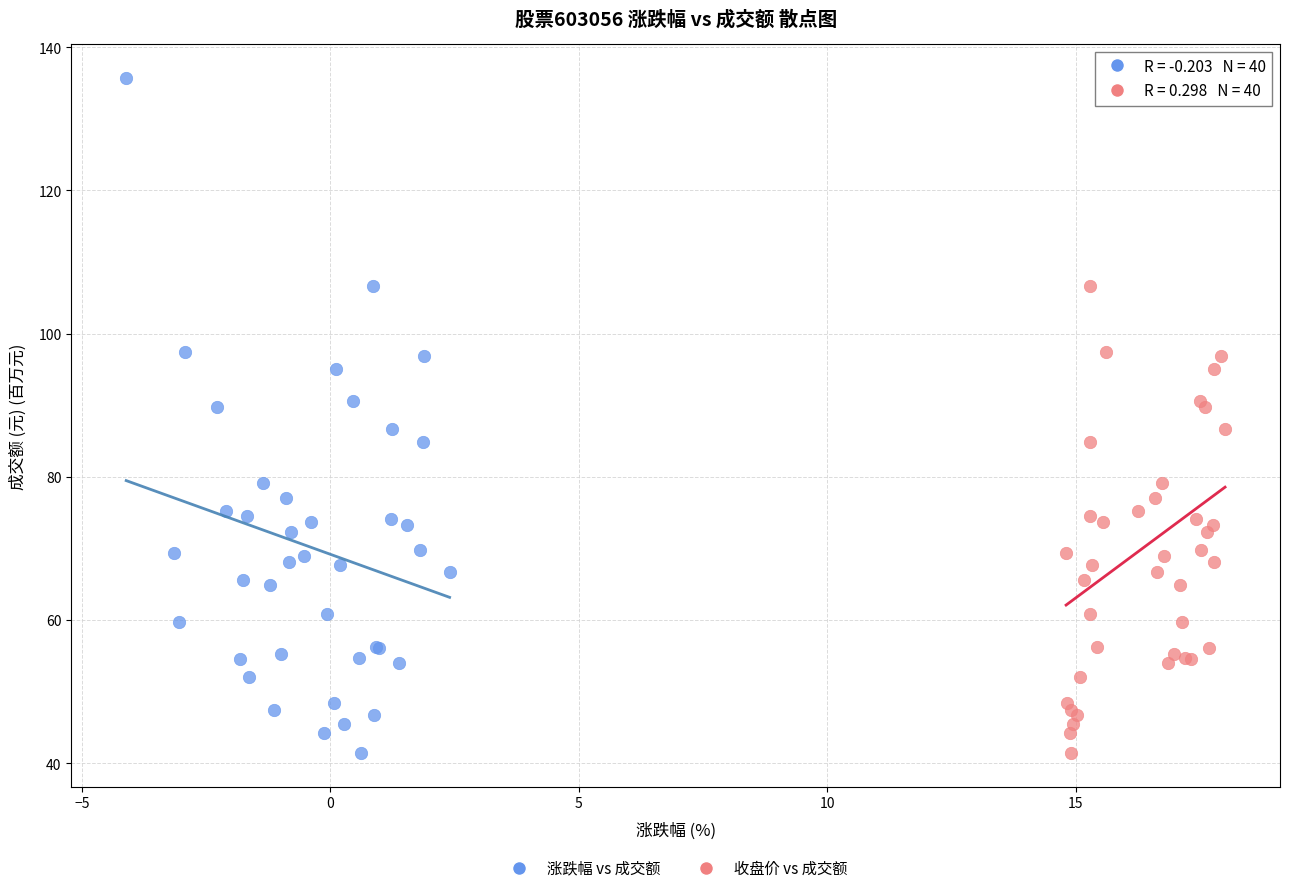

What are all the series names shown in the legend?

涨跌幅 vs 成交额, 收盘价 vs 成交额